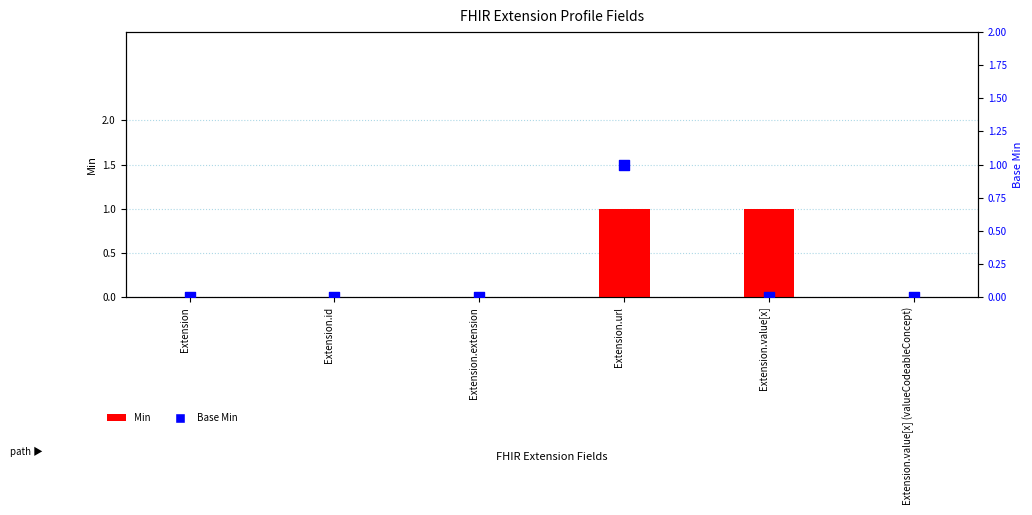

Which series reaches the maximum Y coordinate?

Min